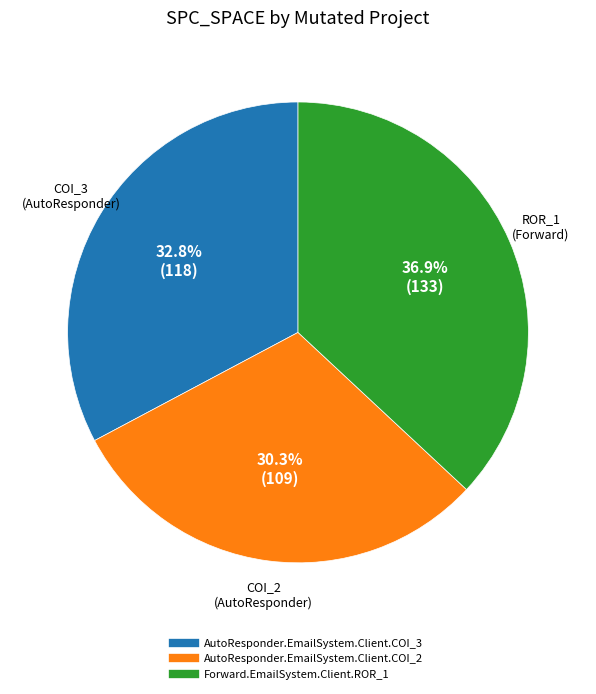

Between Forward.EmailSystem.Client.ROR_1 and AutoResponder.EmailSystem.Client.COI_2, which is larger?

Forward.EmailSystem.Client.ROR_1